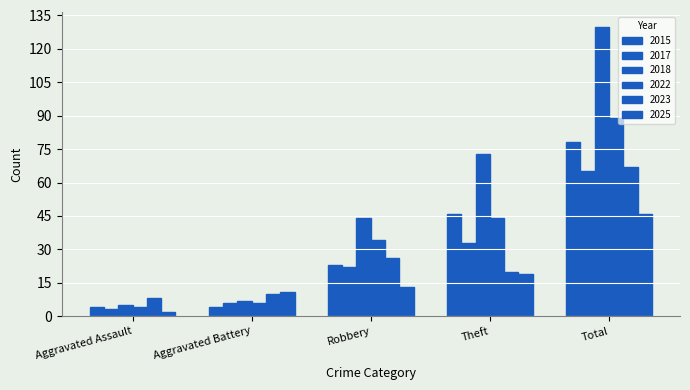

True or false: 2023 has a value of 20 at Theft.

True